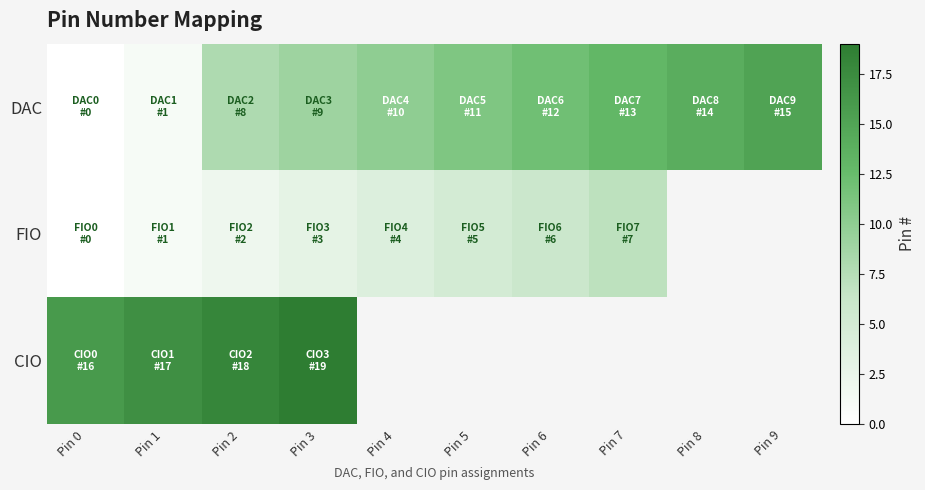

Between Pin 0 and Pin 4, which series saw the biggest shift?

DAC